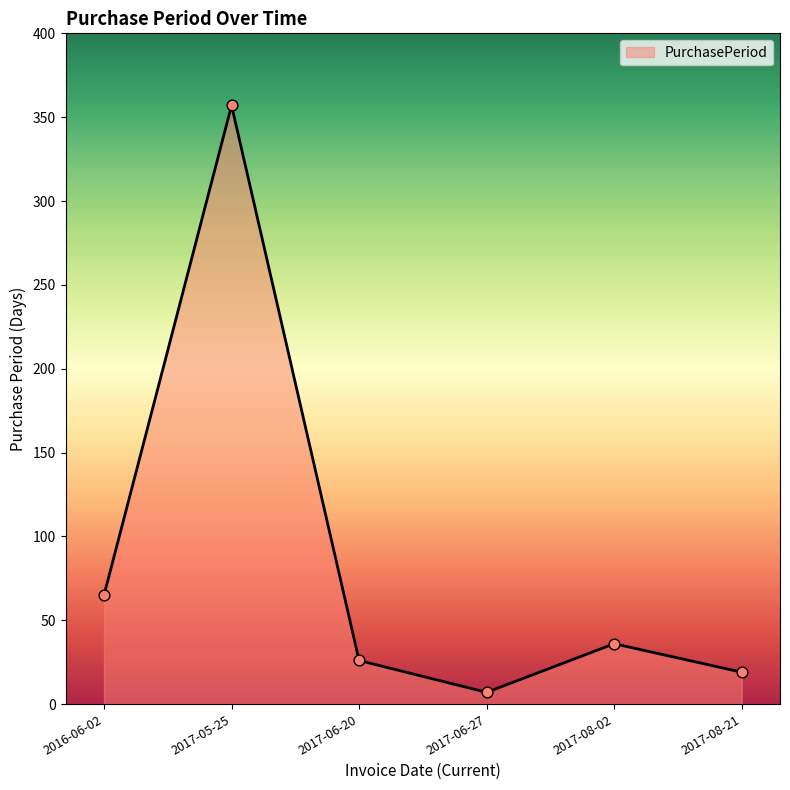

Between 2017-05-25 and 2016-06-02, which is larger?

2017-05-25